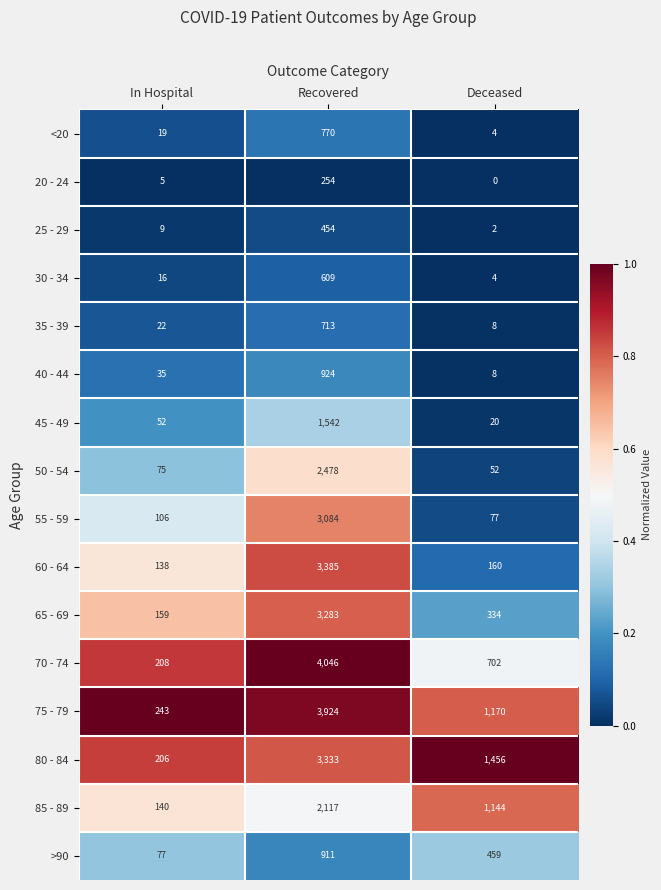

At which category does the chart reach its minimum across all series?

Deceased